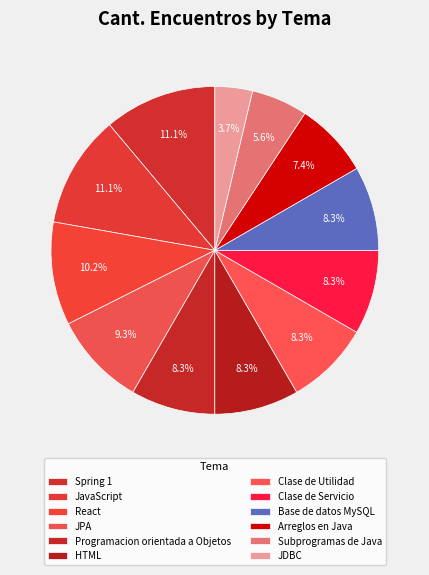

Which category has the biggest portion of the pie?

JavaScript